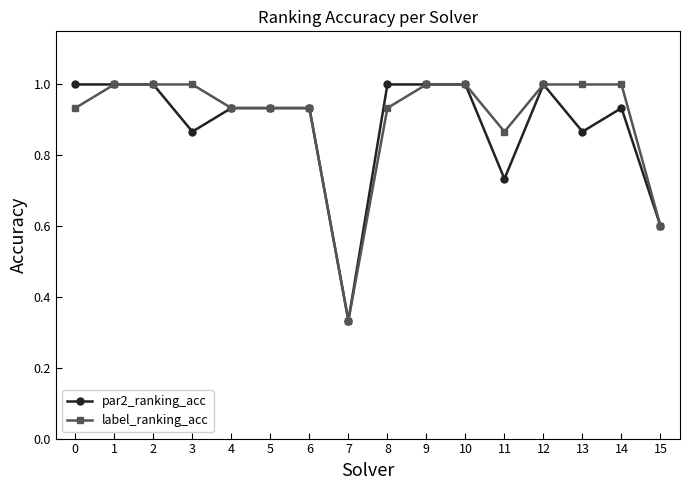

What is the greatest value displayed?

1.0